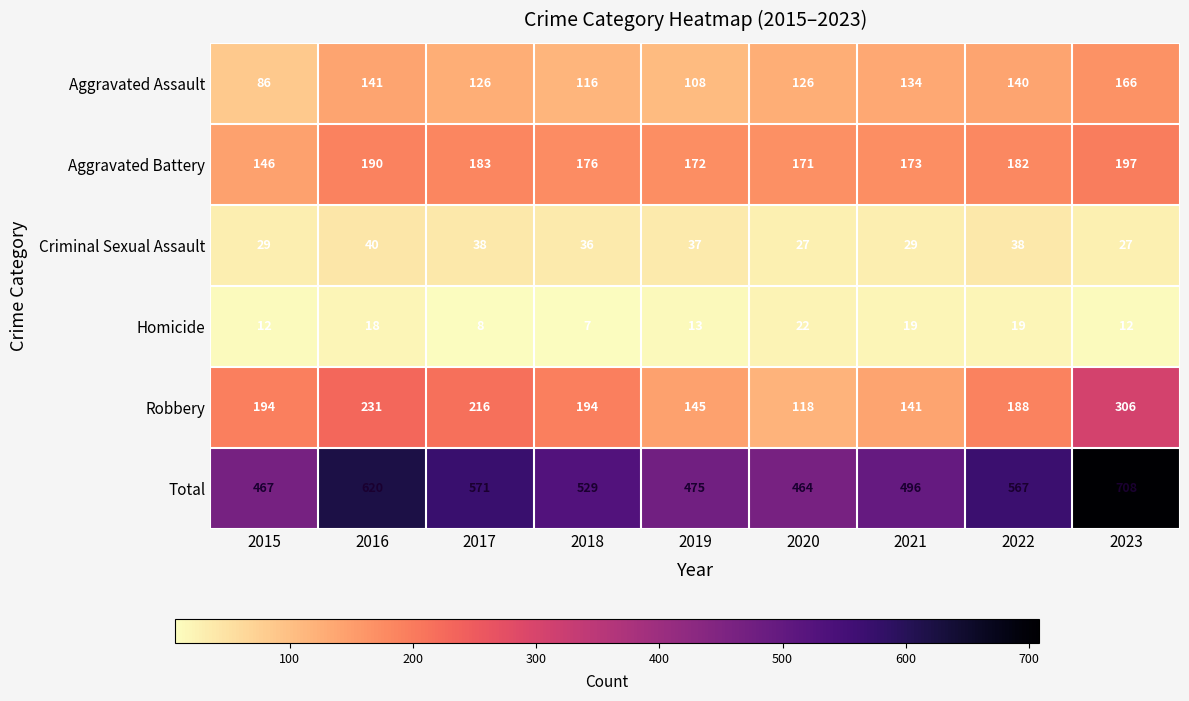

What is the sum of the Criminal Sexual Assault values at 2018 and 2020?

63